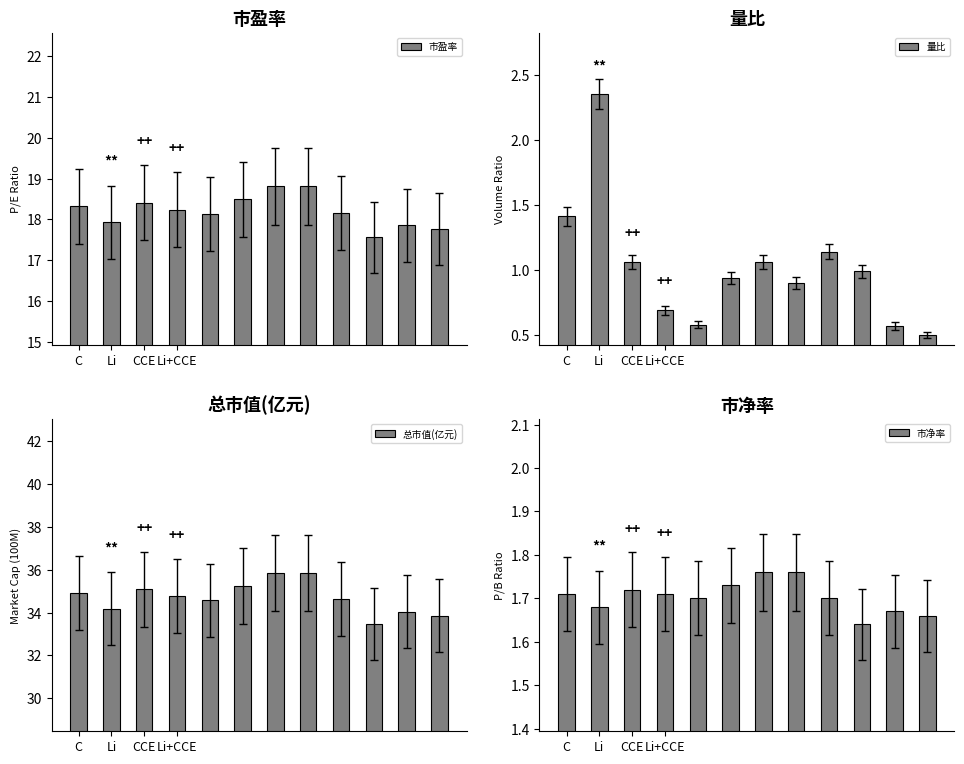

At which category does the chart reach its minimum across all series?

11